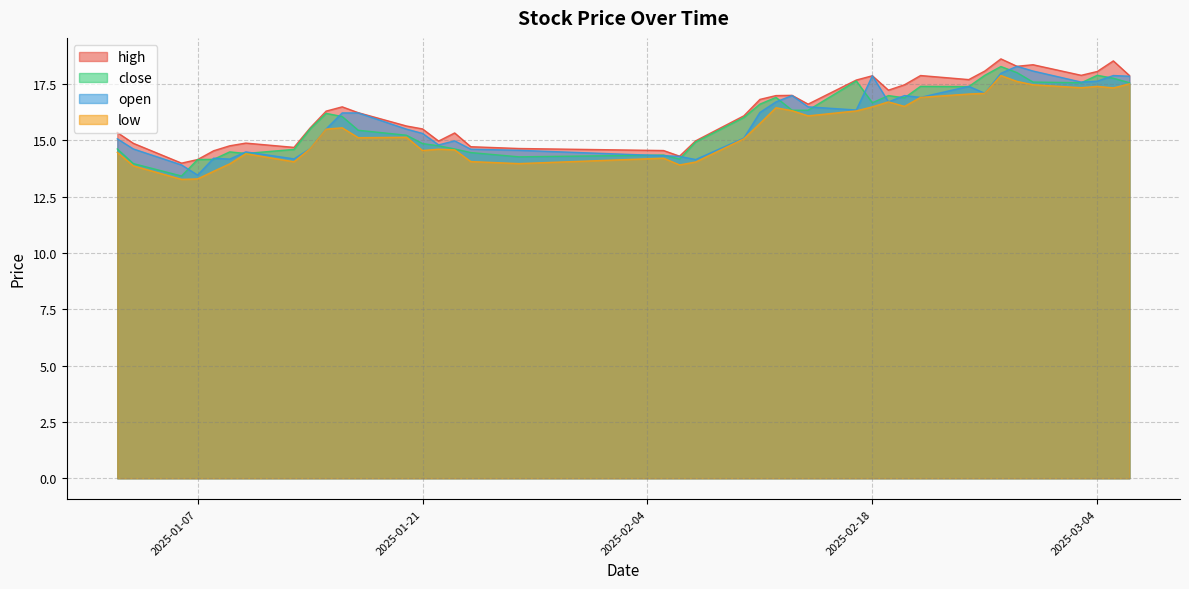

What is the sum of the close values at 2025-03-03 and 2025-01-15?

33.8